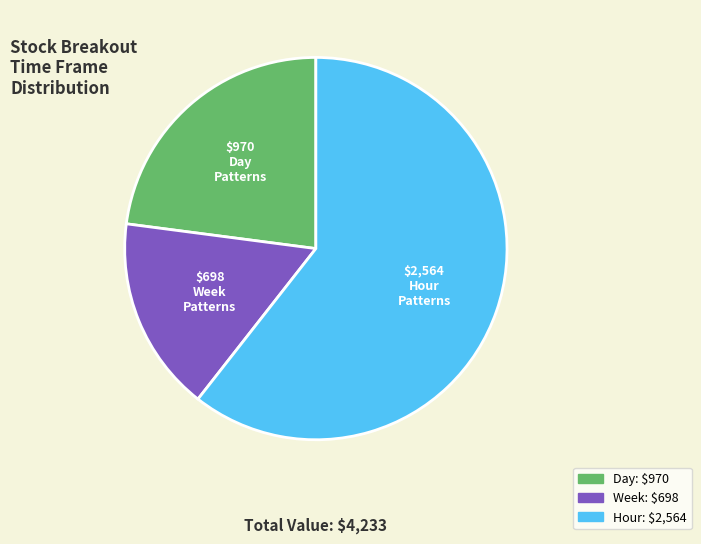

How many slices are in this pie chart?

3